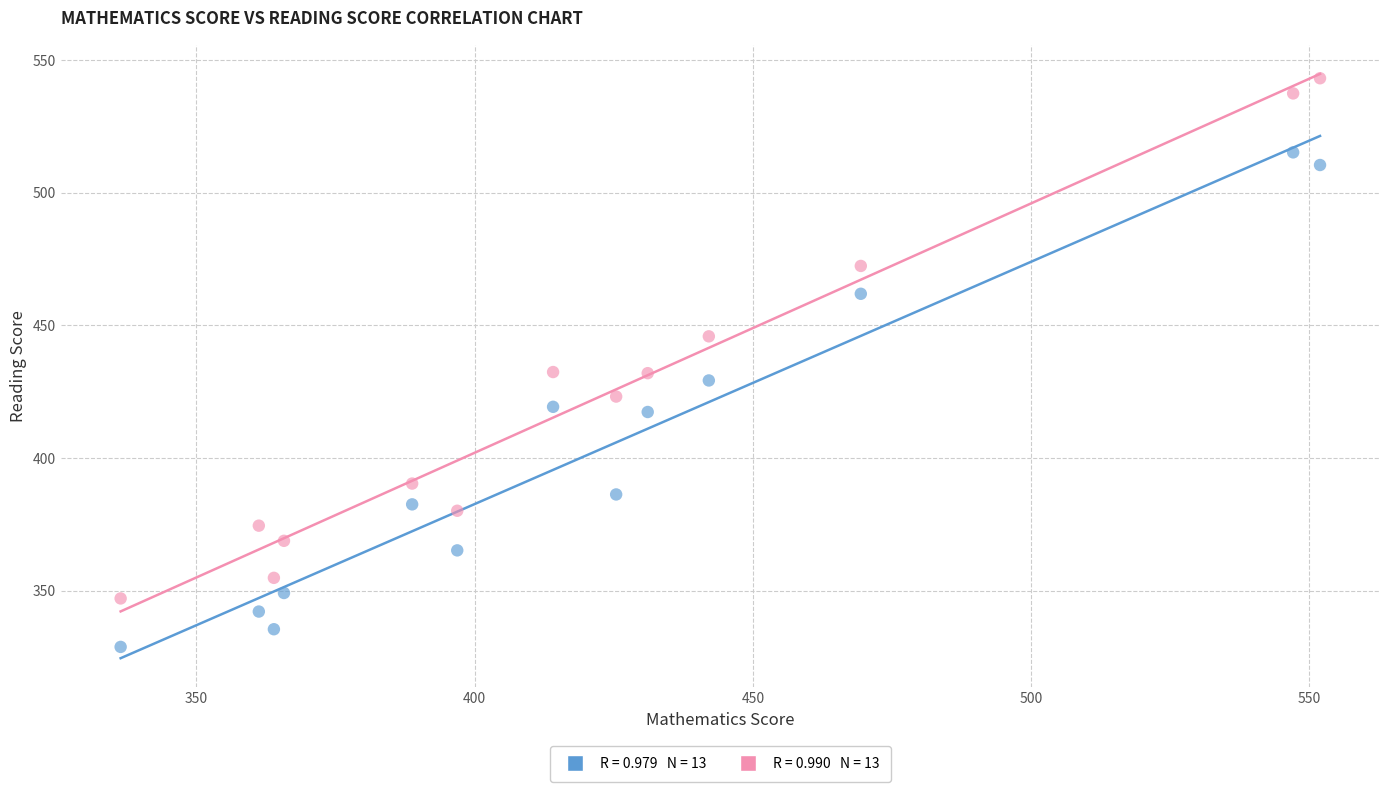

Across all data points, what is the range of X values (max minus min)?

215.5